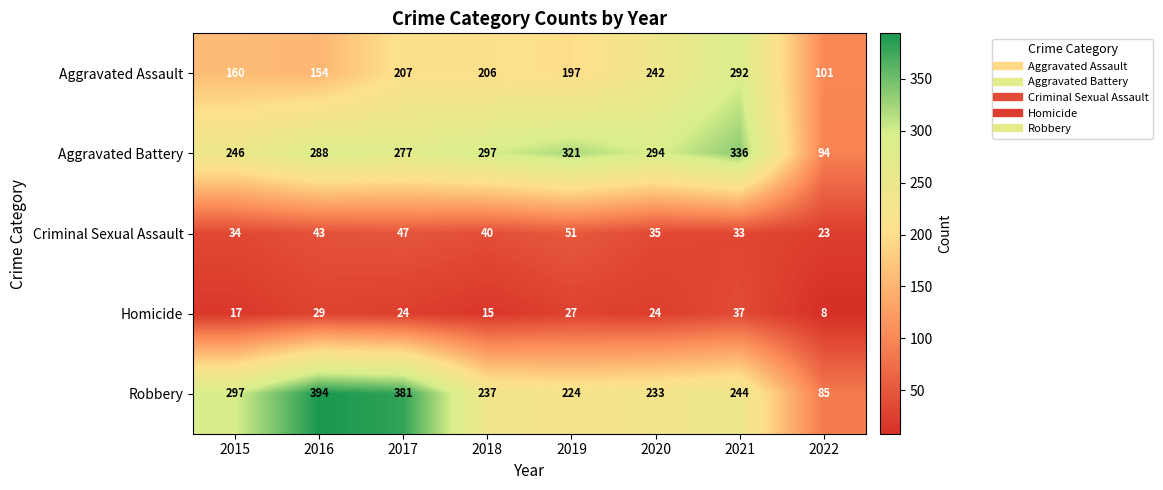

What is the maximum value shown in the chart?

394